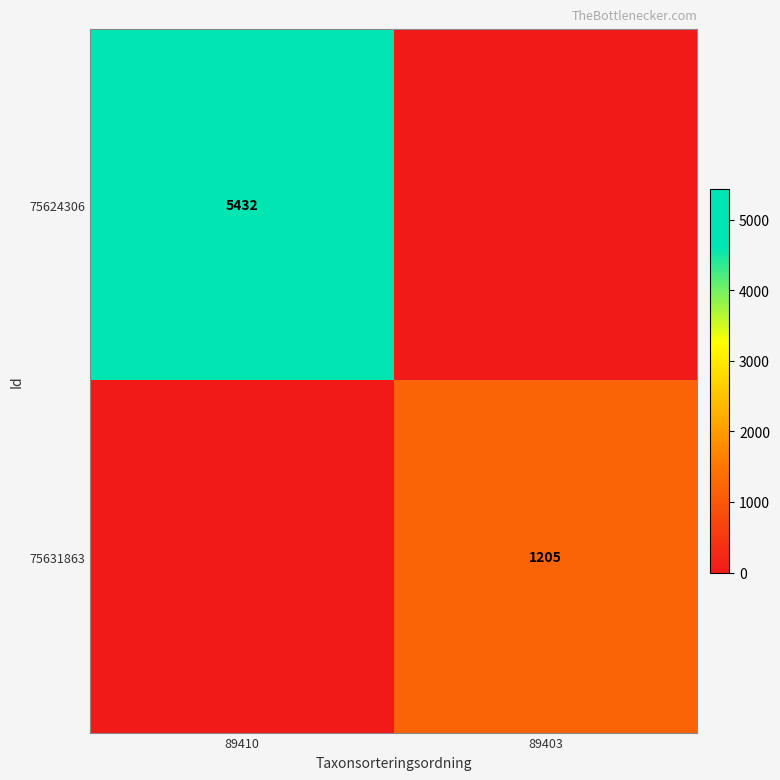

Between 89410 and 89403, which is larger?

89410